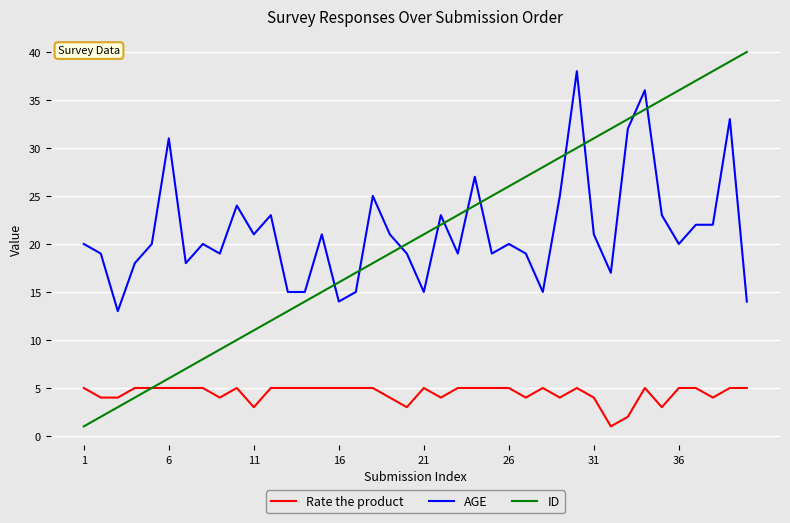

At how many categories does at least one series exceed 11?

40